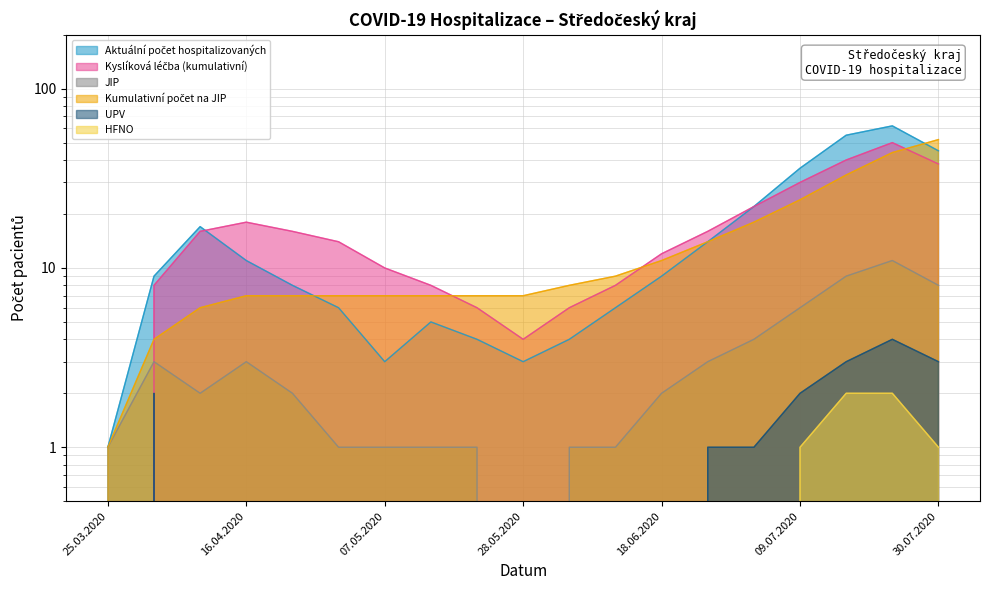

Reading right to left, what are all the values shown in this chart?

Aktuální počet hospitalizovaných: 30.07.2020=45	23.07.2020=62	16.07.2020=55	09.07.2020=36	02.07.2020=22	25.06.2020=14	18.06.2020=9	11.06.2020=6	04.06.2020=4	28.05.2020=3	21.05.2020=4	14.05.2020=5	07.05.2020=3	30.04.2020=6	23.04.2020=8	16.04.2020=11	09.04.2020=17	02.04.2020=9	25.03.2020=1
Kyslíková léčba (kumulativní): 30.07.2020=38	23.07.2020=50	16.07.2020=40	09.07.2020=30	02.07.2020=22	25.06.2020=16	18.06.2020=12	11.06.2020=8	04.06.2020=6	28.05.2020=4	21.05.2020=6	14.05.2020=8	07.05.2020=10	30.04.2020=14	23.04.2020=16	16.04.2020=18	09.04.2020=16	02.04.2020=8	25.03.2020=0
JIP: 30.07.2020=8	23.07.2020=11	16.07.2020=9	09.07.2020=6	02.07.2020=4	25.06.2020=3	18.06.2020=2	11.06.2020=1	04.06.2020=1	28.05.2020=0	21.05.2020=1	14.05.2020=1	07.05.2020=1	30.04.2020=1	23.04.2020=2	16.04.2020=3	09.04.2020=2	02.04.2020=3	25.03.2020=1
Kumulativní počet na JIP: 30.07.2020=52	23.07.2020=44	16.07.2020=33	09.07.2020=24	02.07.2020=18	25.06.2020=14	18.06.2020=11	11.06.2020=9	04.06.2020=8	28.05.2020=7	21.05.2020=7	14.05.2020=7	07.05.2020=7	30.04.2020=7	23.04.2020=7	16.04.2020=7	09.04.2020=6	02.04.2020=4	25.03.2020=1
UPV: 30.07.2020=3	23.07.2020=4	16.07.2020=3	09.07.2020=2	02.07.2020=1	25.06.2020=1	18.06.2020=0	11.06.2020=0	04.06.2020=0	28.05.2020=0	21.05.2020=0	14.05.2020=0	07.05.2020=0	30.04.2020=0	23.04.2020=0	16.04.2020=0	09.04.2020=0	02.04.2020=2	25.03.2020=0
HFNO: 30.07.2020=1	23.07.2020=2	16.07.2020=2	09.07.2020=1	02.07.2020=0	25.06.2020=0	18.06.2020=0	11.06.2020=0	04.06.2020=0	28.05.2020=0	21.05.2020=0	14.05.2020=0	07.05.2020=0	30.04.2020=0	23.04.2020=0	16.04.2020=0	09.04.2020=0	02.04.2020=0	25.03.2020=0